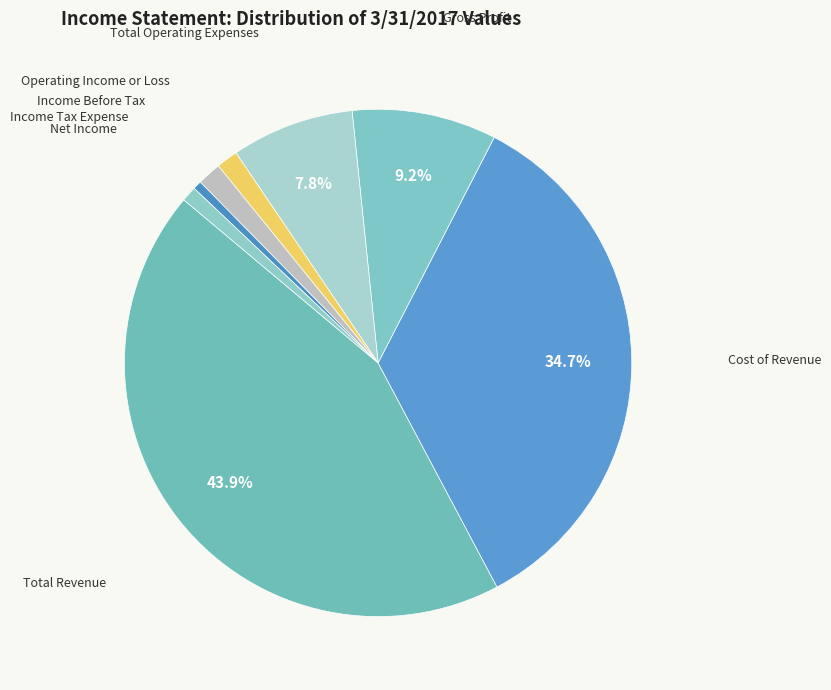

Combined, do Total Operating Expenses and Income Before Tax account for over 50%?

No